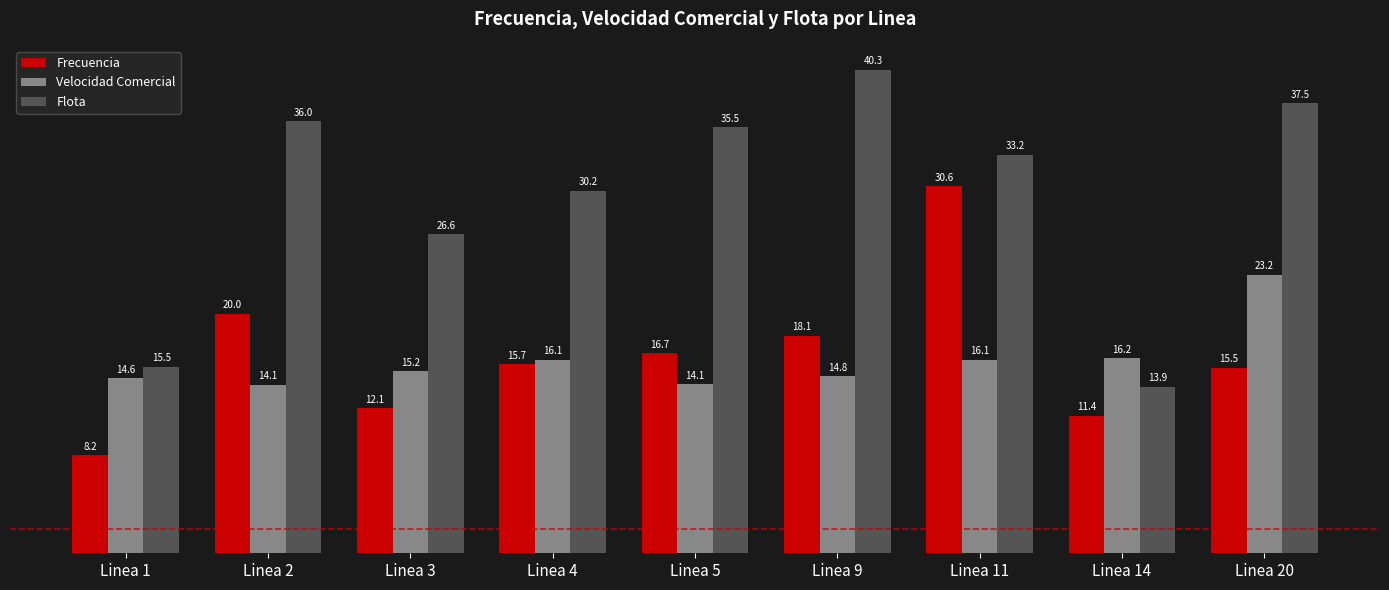

Which label corresponds to the largest value in the chart?

Linea 9